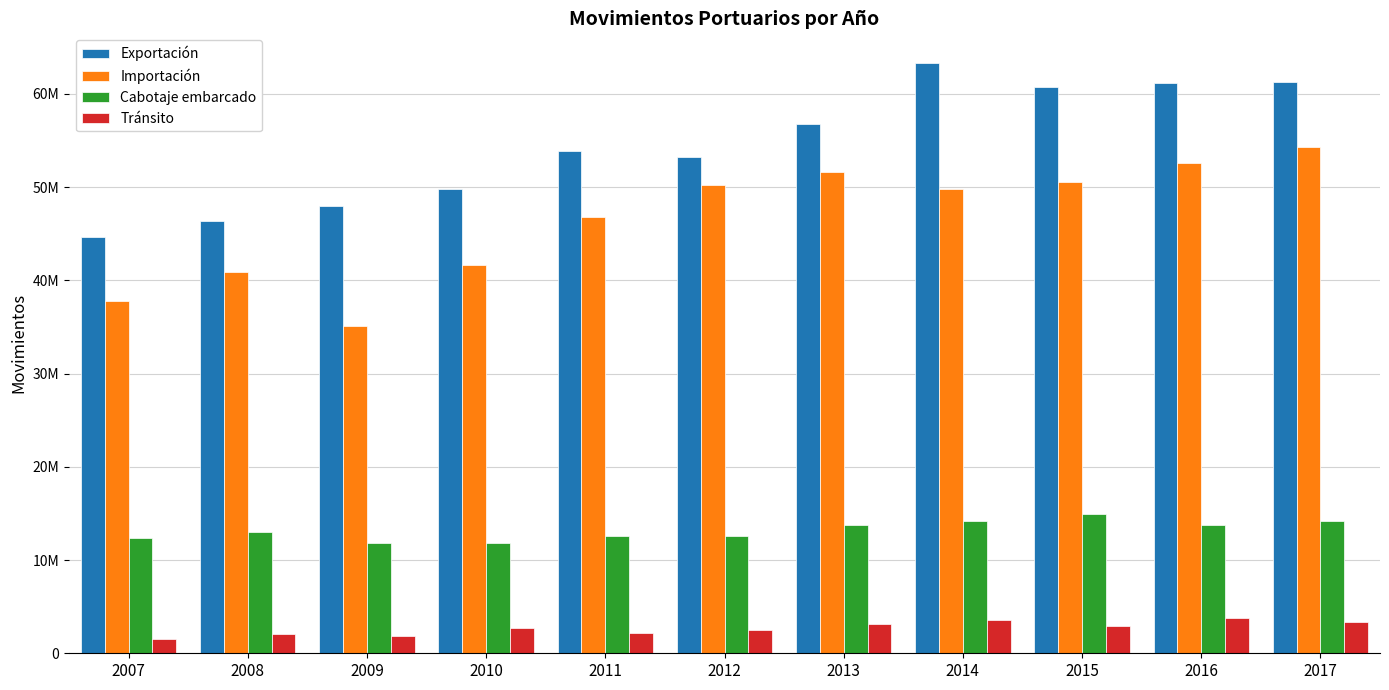

True or false: Exportación has a value of 63340516 at 2014.

True